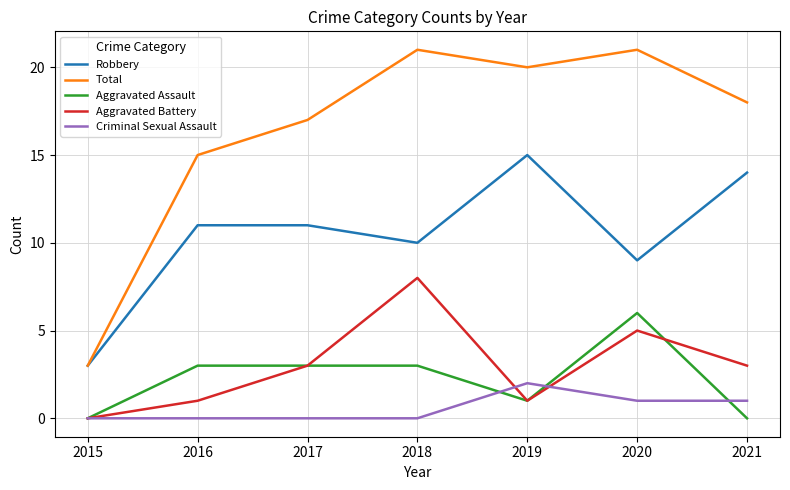

At 2021, list the series in order from largest to smallest.

Total, Robbery, Aggravated Battery, Criminal Sexual Assault, Aggravated Assault